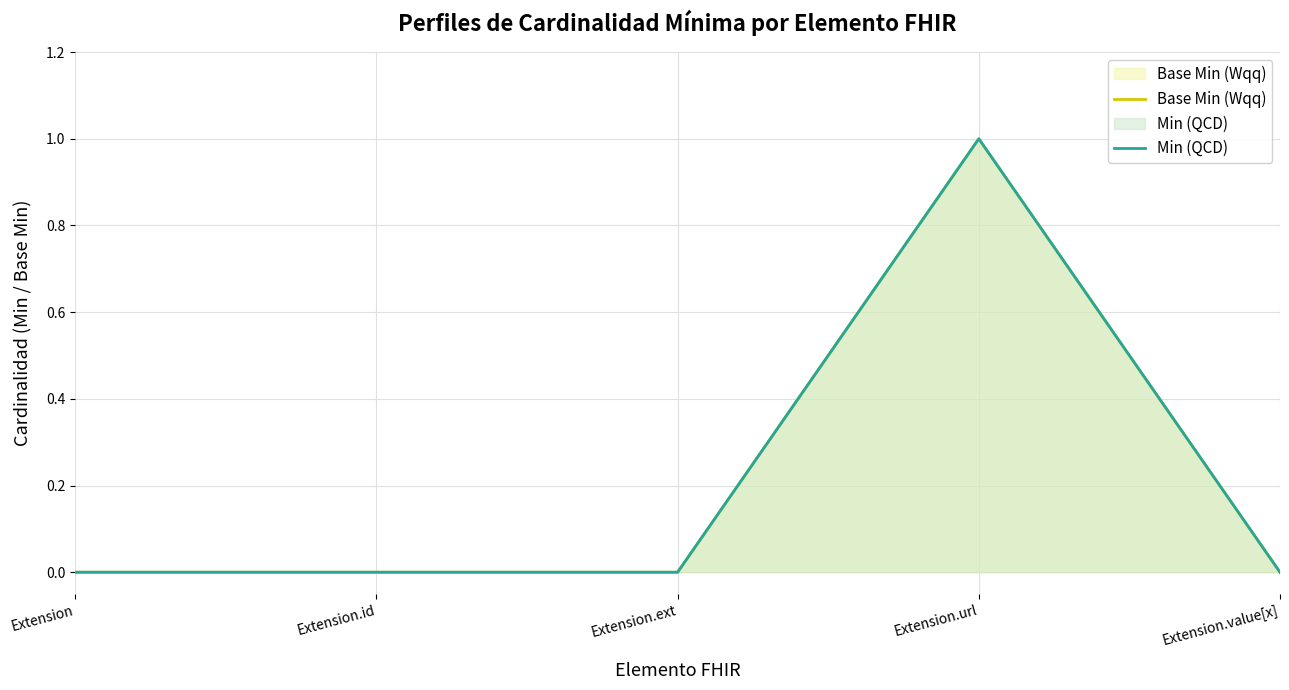

What is the label of the 5th point from the right?

Extension